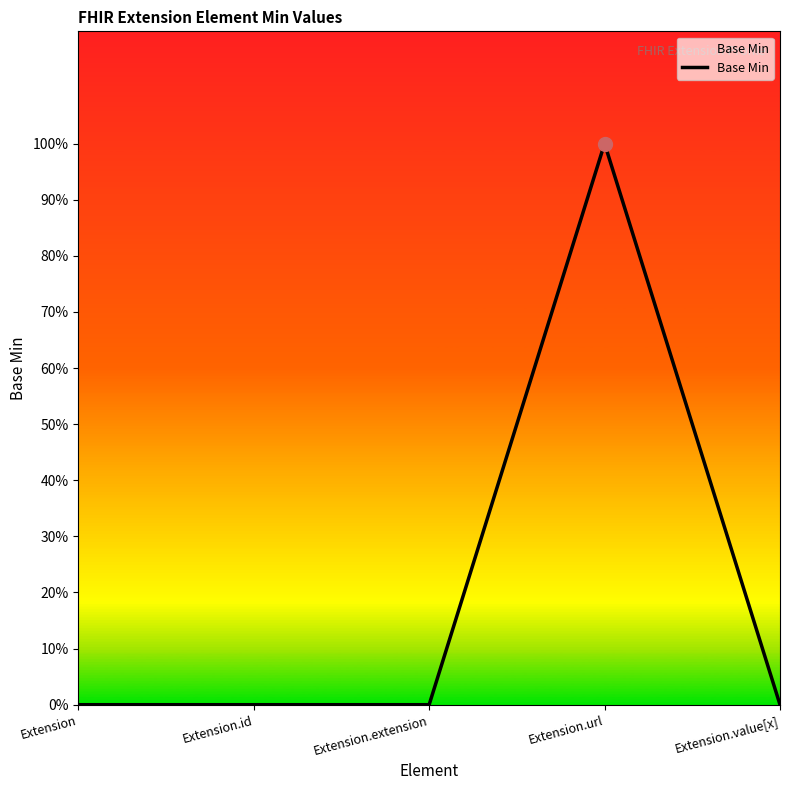

How many points are higher than both their immediate neighbors (excluding endpoints)?

1